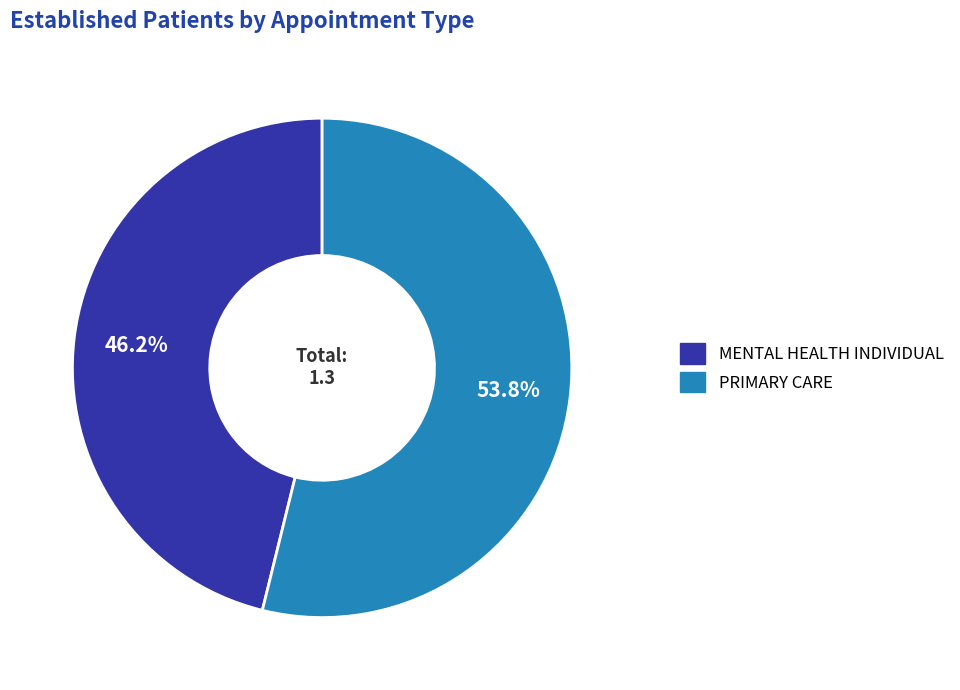

Does any single category account for the majority?

Yes